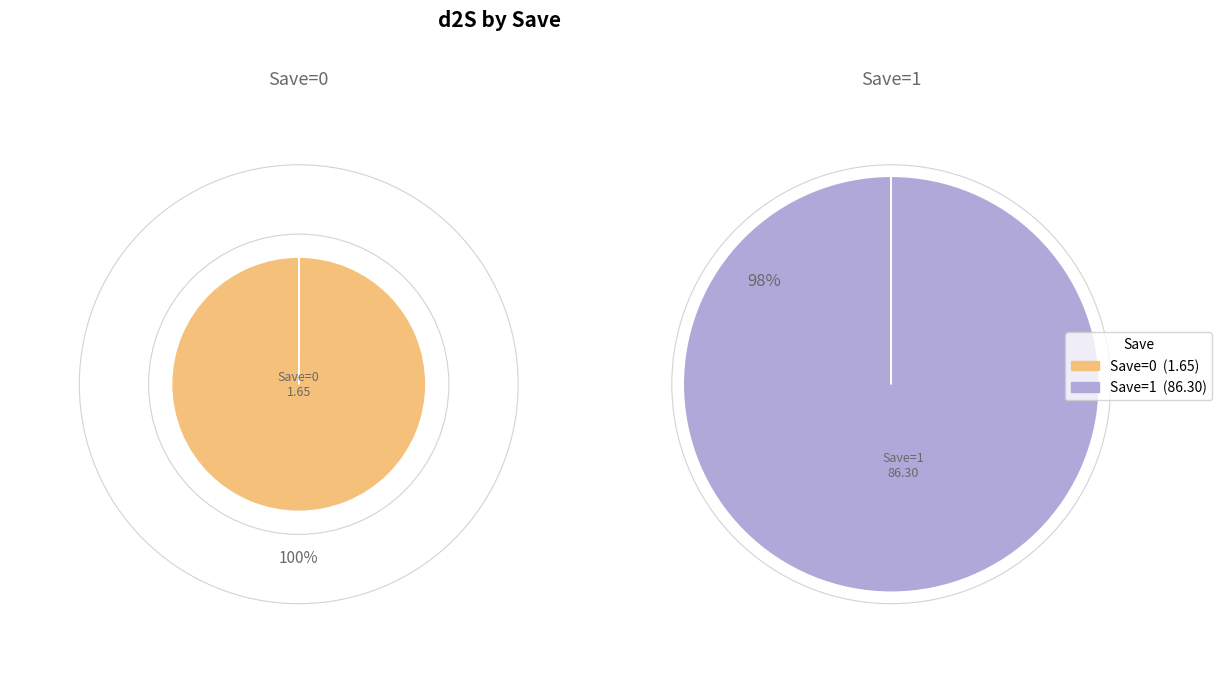

What percentage is the 0 slice, to the nearest percent?

2%